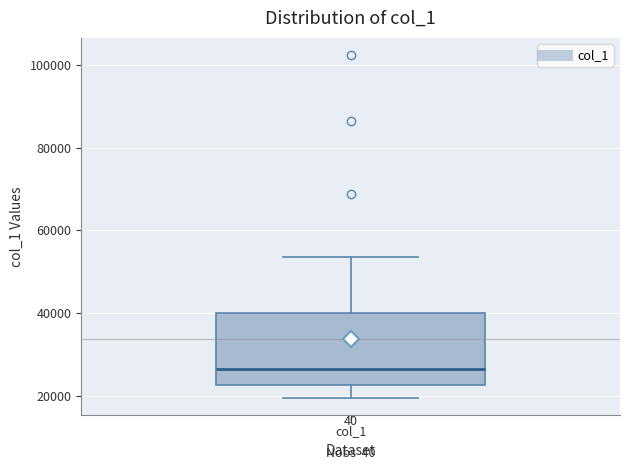

Where is the upper edge of the box for col_1 on the y-axis? The values are not printed on the chart, so give them approximately, as read against the axis.

40000